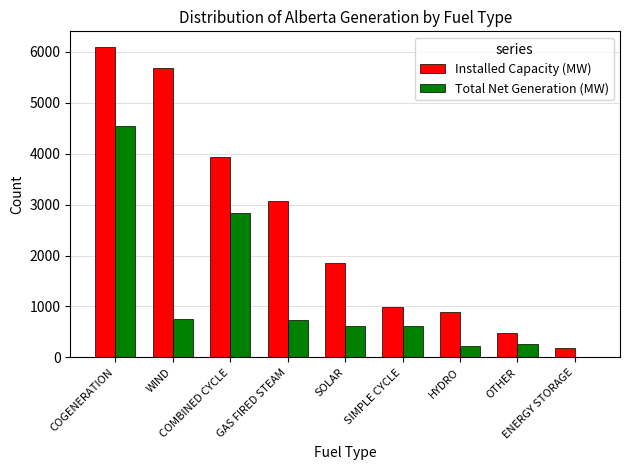

What is the sum of the Total Net Generation (MW) values at SIMPLE CYCLE and SOLAR?

1245